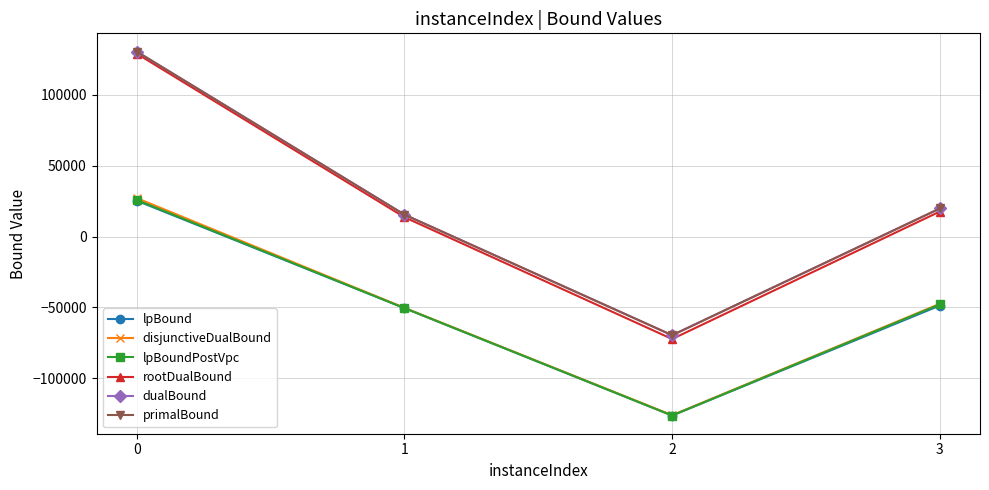

At how many categories does at least one series exceed 7099?

3